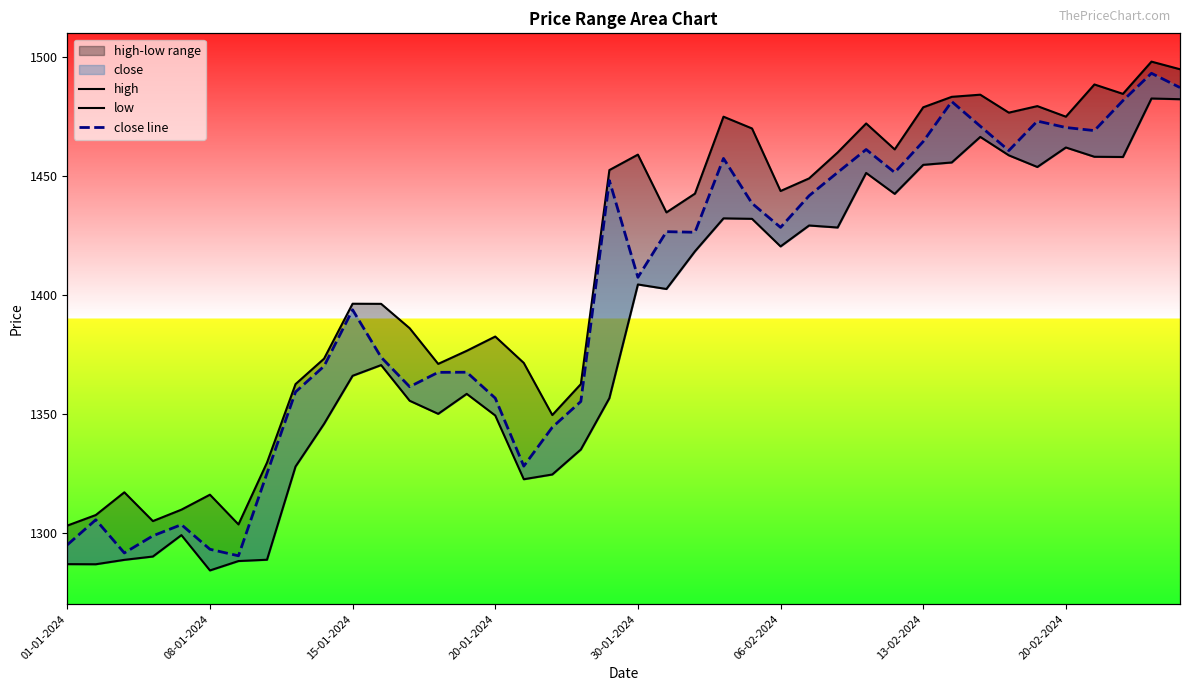

What is the value of the high point at the 11th from the left?

1396.3